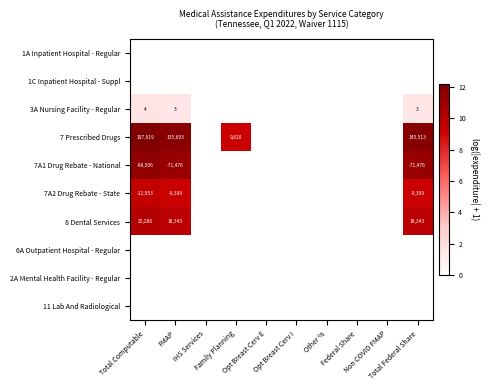

At Total Federal Share, list the series in order from largest to smallest.

7 Prescribed Drugs, 7A1 Drug Rebate - National, 8 Dental Services, 7A2 Drug Rebate - State, 3A Nursing Facility - Regular, 1A Inpatient Hospital - Regular, 1C Inpatient Hospital - Suppl, 6A Outpatient Hospital - Regular, 2A Mental Health Facility - Regular, 11 Lab And Radiological